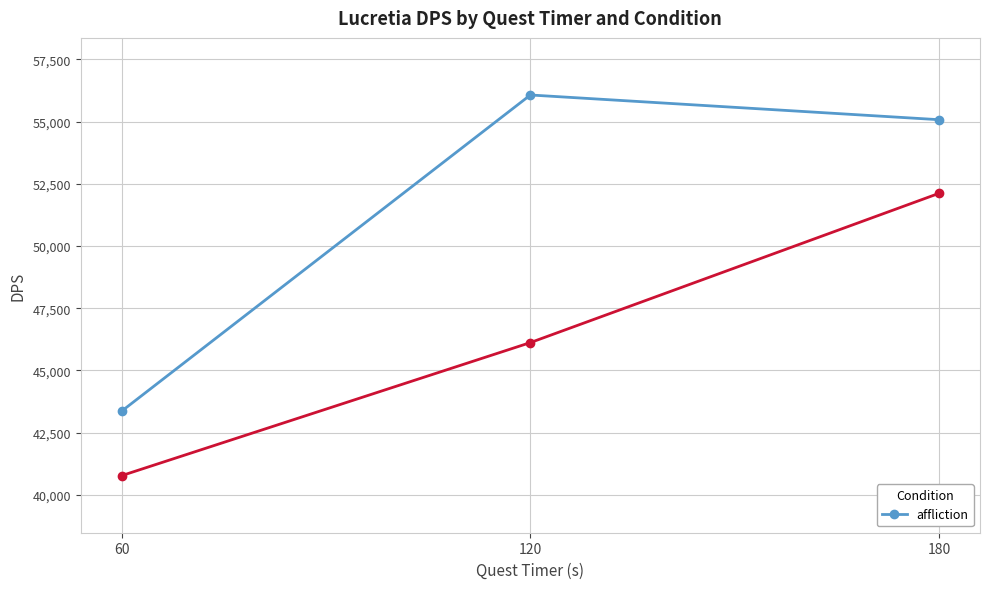

What is the approximate value at 180?

55078